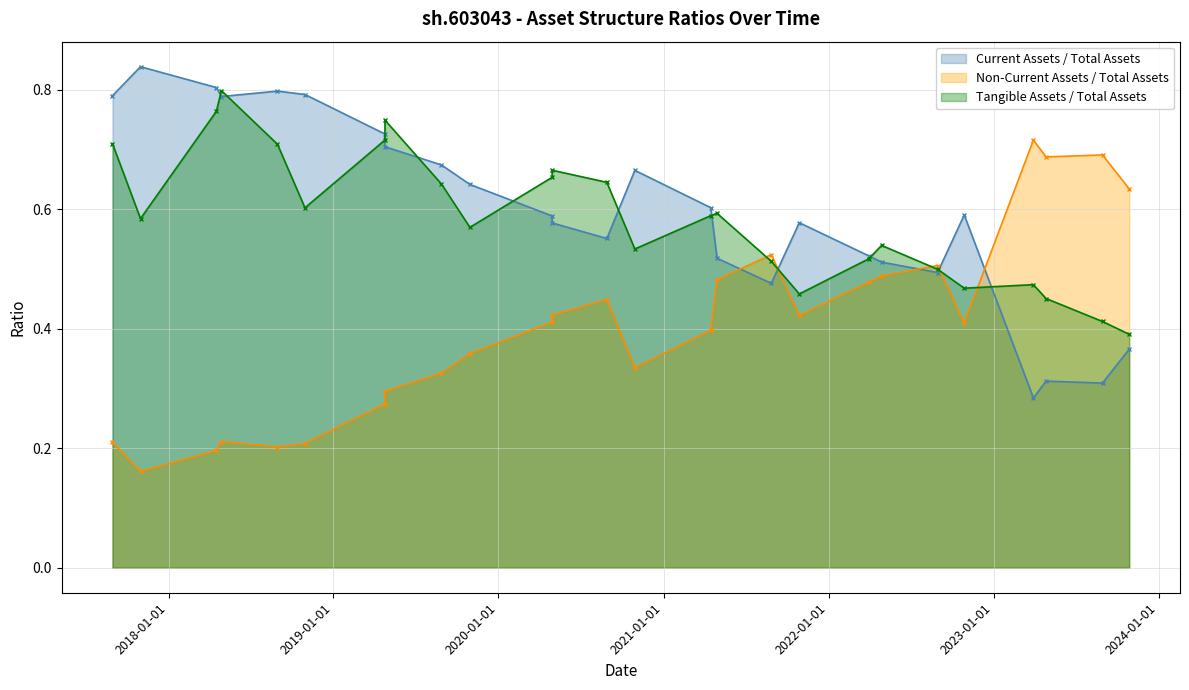

Between 2022-10-28 and 2017-08-30, which is larger?

2017-08-30